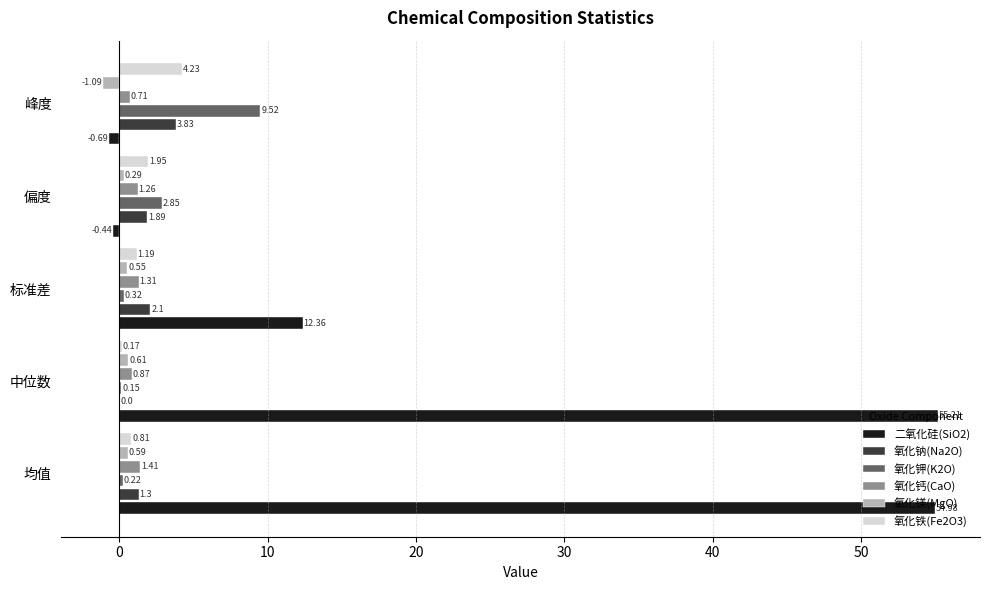

At which category does the chart reach its peak across all series?

中位数